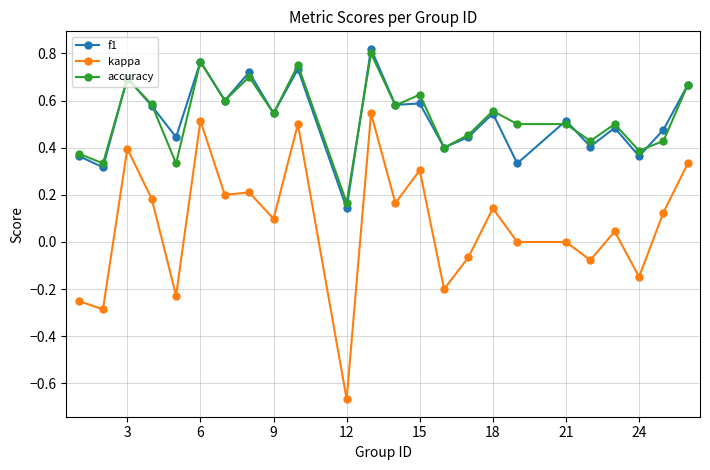

Does the chart display data point markers on the line(s)?

Yes